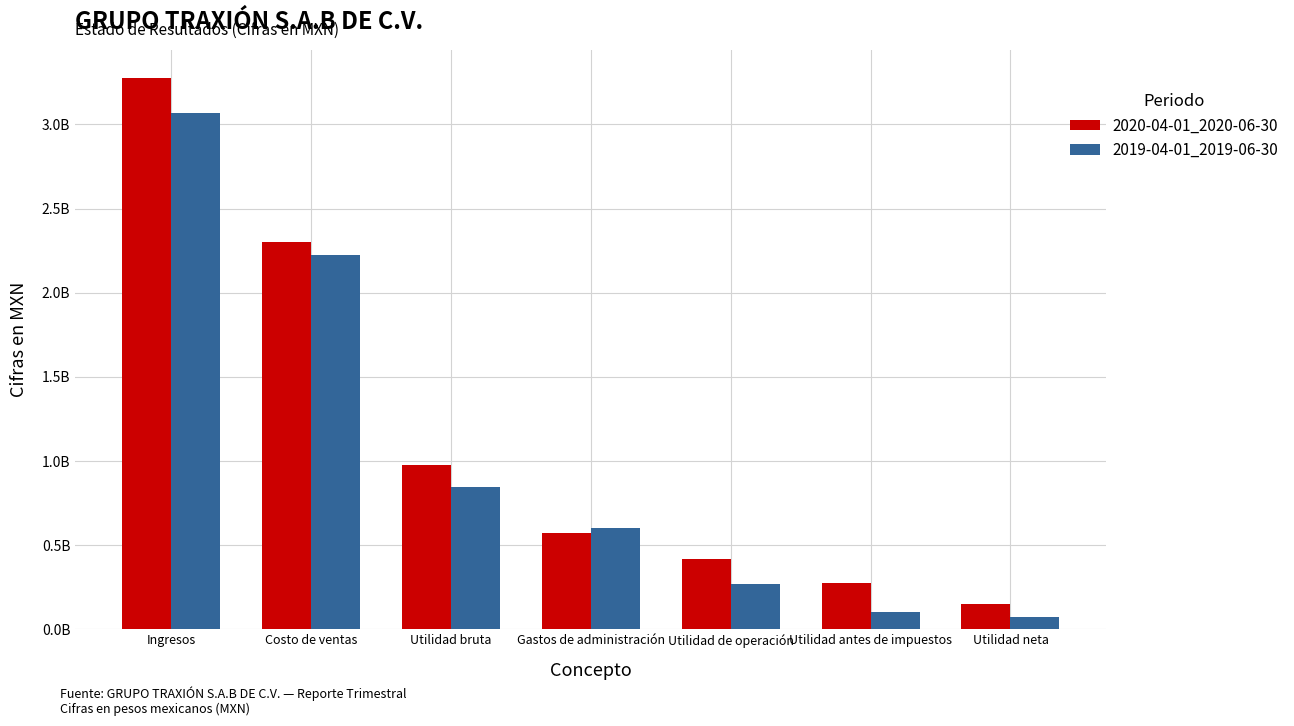

Reading left to right, transcribe all the data shown in this chart.

2020-04-01_2020-06-30: 3278532000	2303266000	975266000	572564000	416108000	272858000	150959000
2019-04-01_2019-06-30: 3068553000	2222211000	846342000	602327000	269114000	102845000	71044000